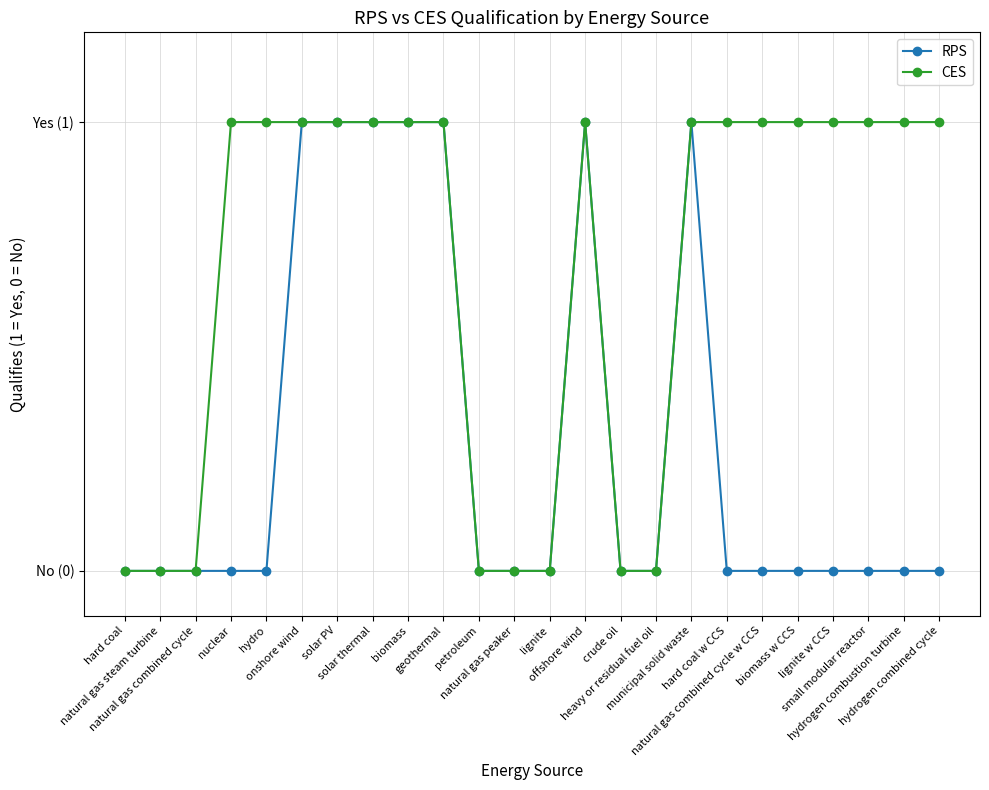

What are all the series names shown in the legend?

RPS, CES